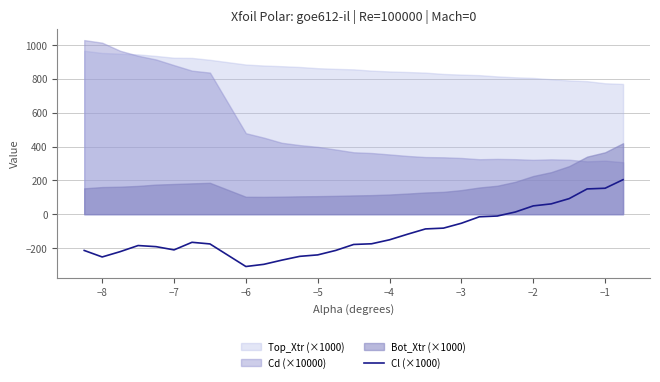

What is the smallest value displayed?

-309.3